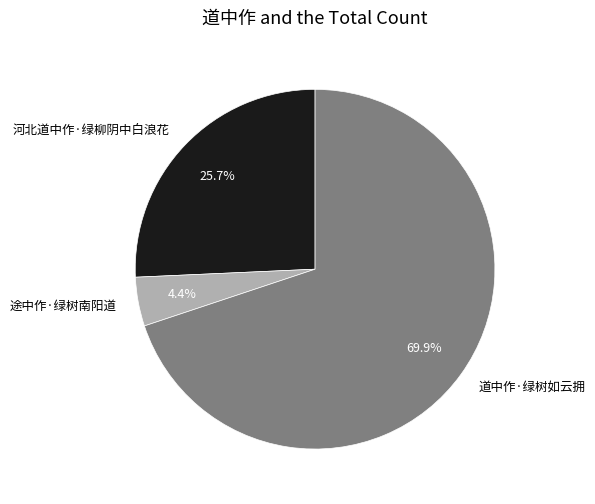

How many slices are in this pie chart?

3